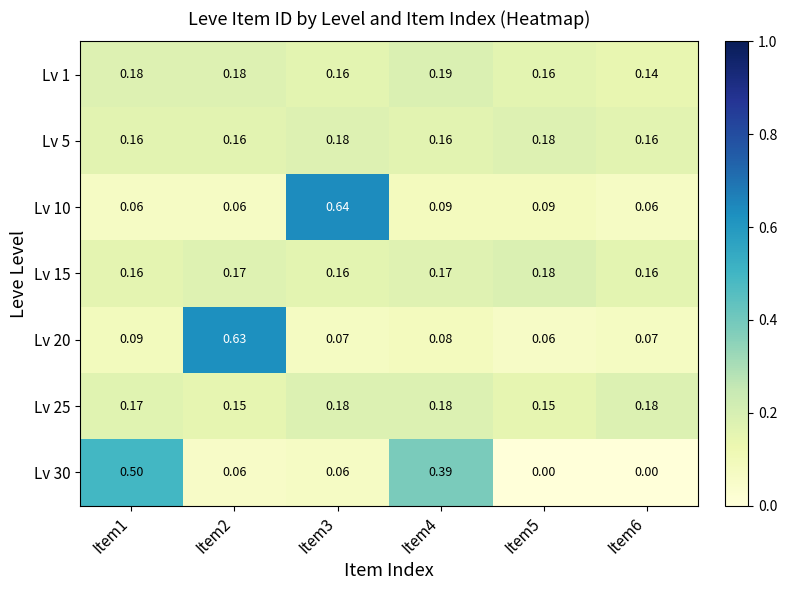

At how many categories does at least one series exceed 0?

6